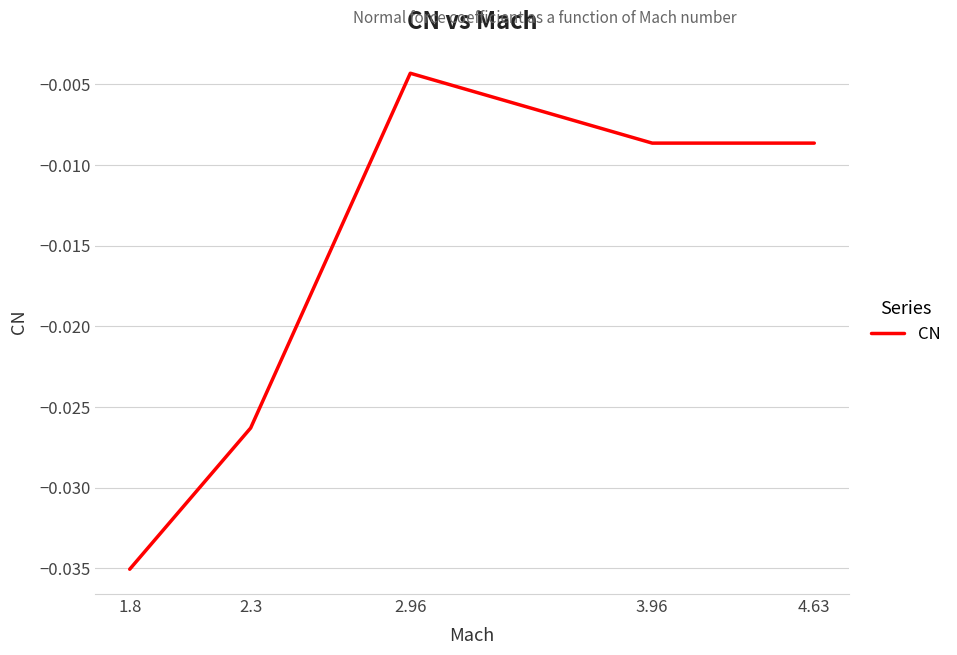

Where is the first local maximum?

2.96